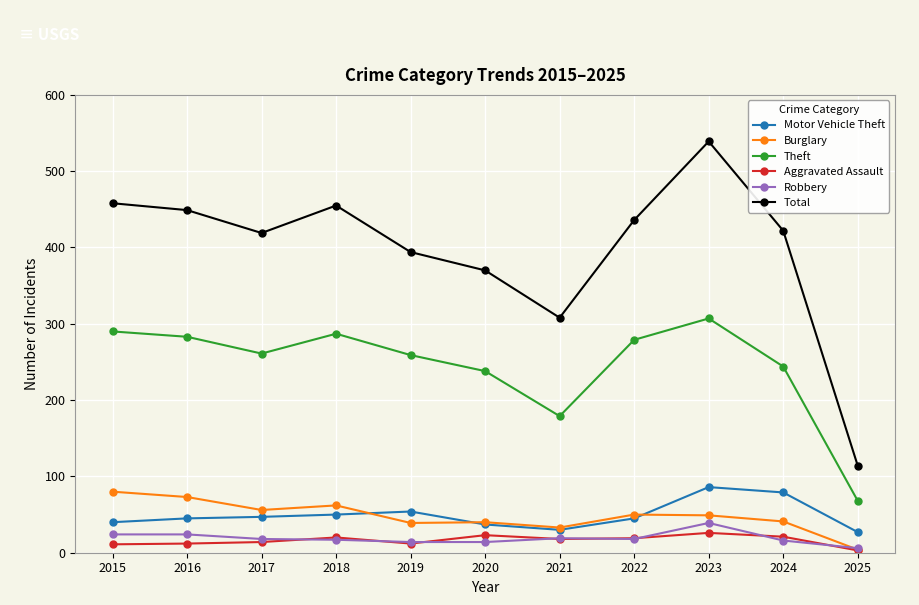

Is it true that Burglary equals 12 at 2022?

False